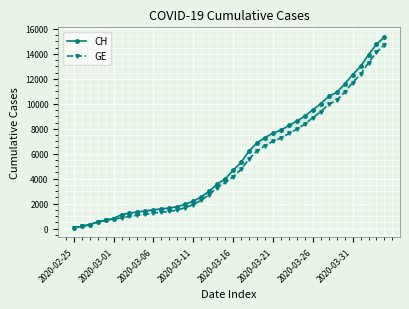

How many values in the GE series are below 4147?

20